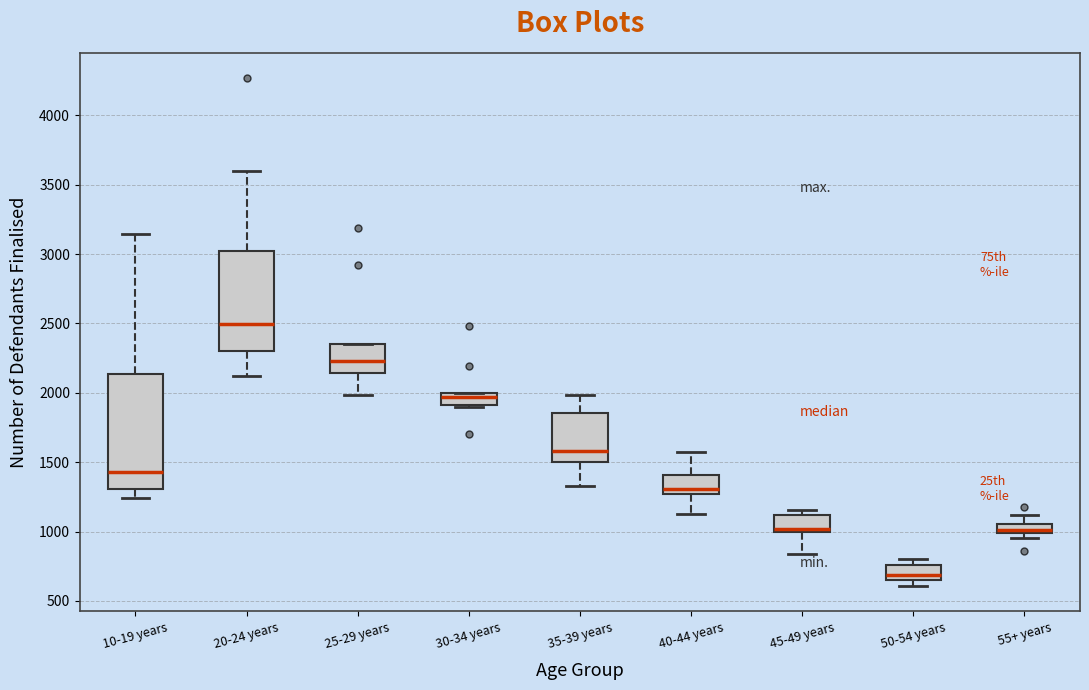

Comparing the boxes themselves (not the whiskers), which one is the tallest?

10-19 years